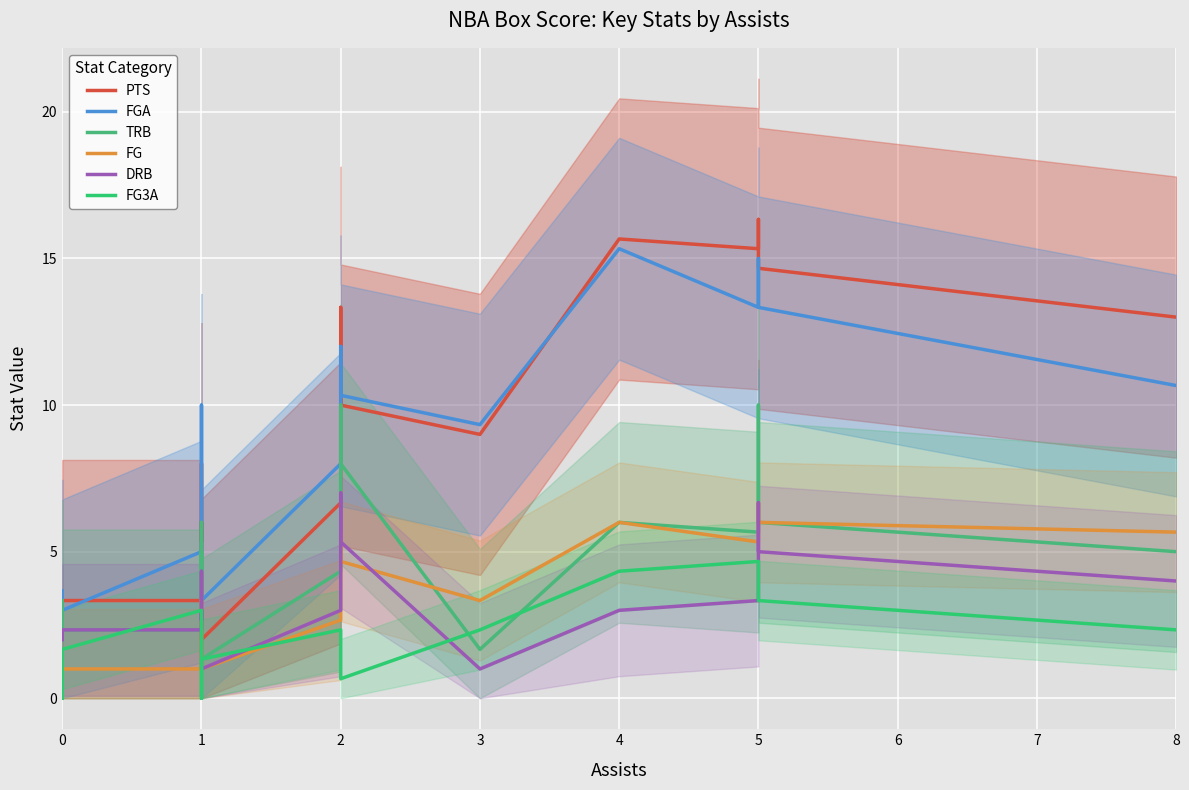

True or false: DRB and FGA intersect in this chart.

False